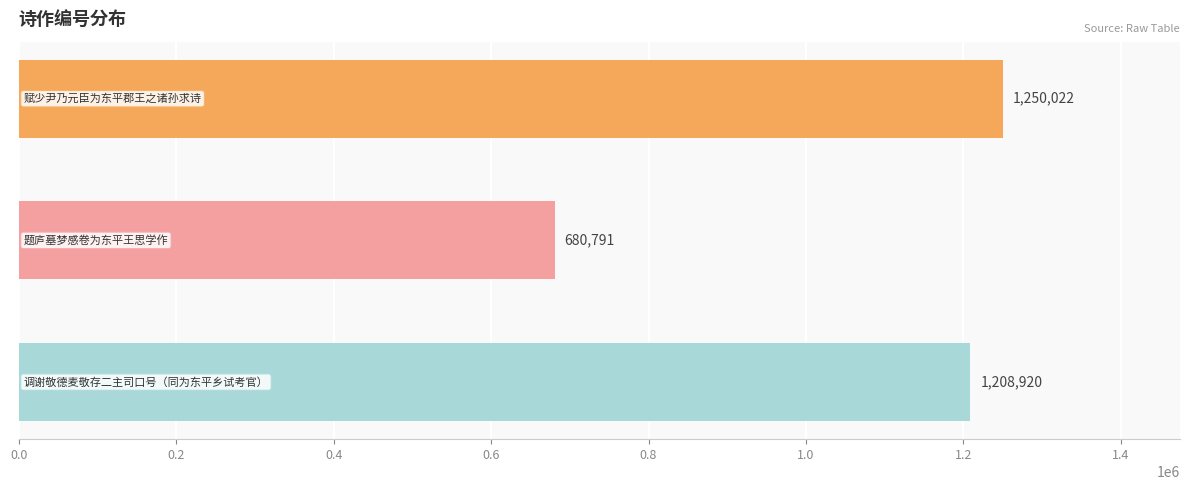

What is the value of the 3rd bar from the top?

1208920